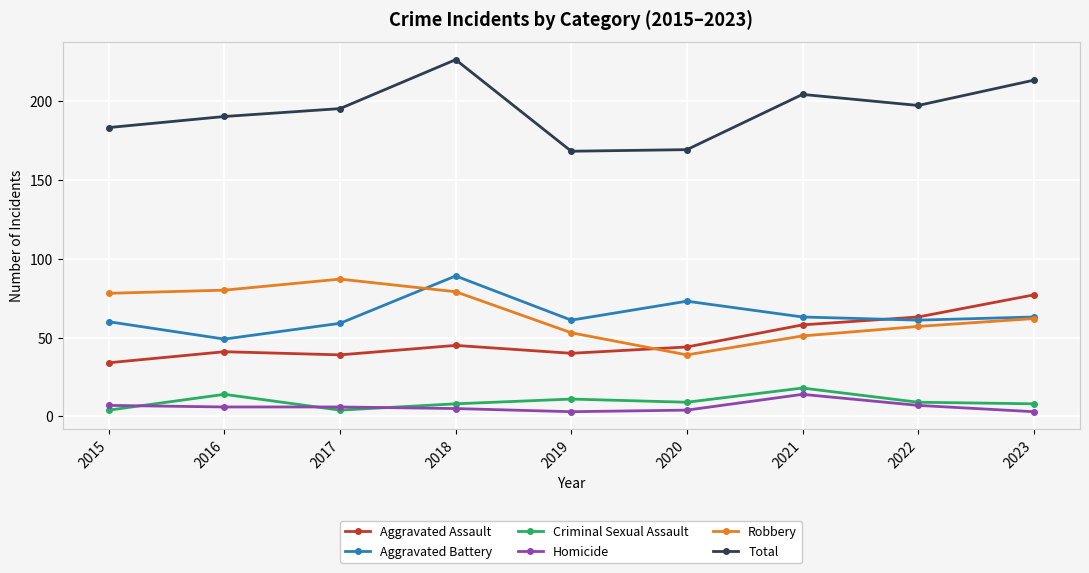

Is the value of Aggravated Assault at 2022 greater than the value of Robbery at 2021?

Yes